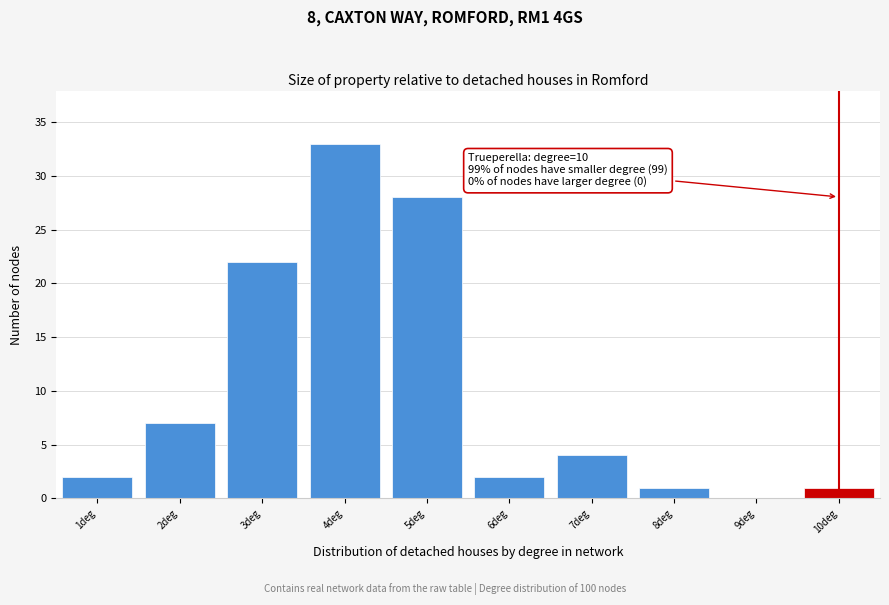

Which range on the x-axis has the tallest bar?

3.5 to 4.5